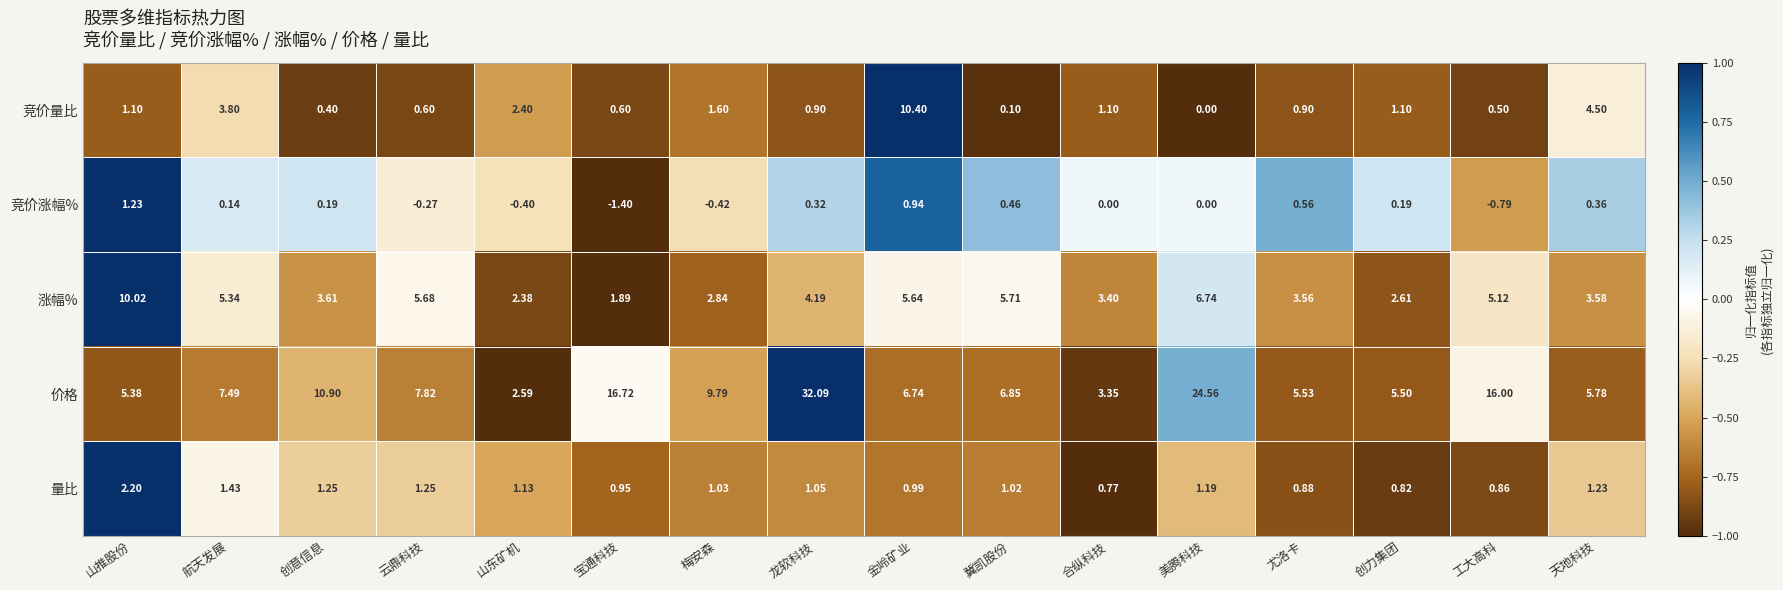

Is the value of 竞价涨幅% at 梅安森 greater than the value of 价格 at 冀凯股份?

No